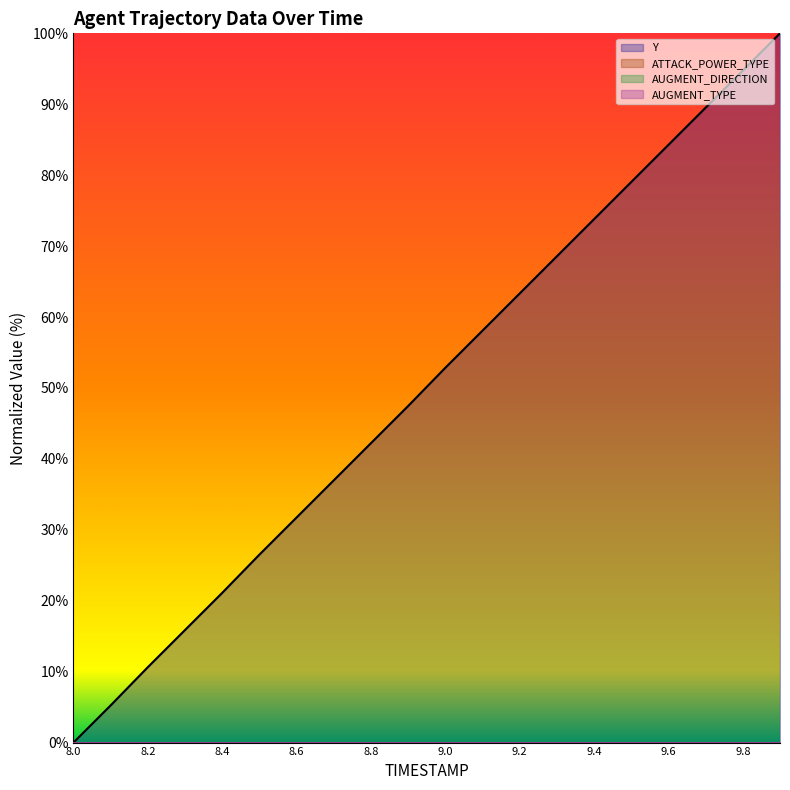

Where is ATTACK_POWER_TYPE (line) nearest to the value 0?

8.0